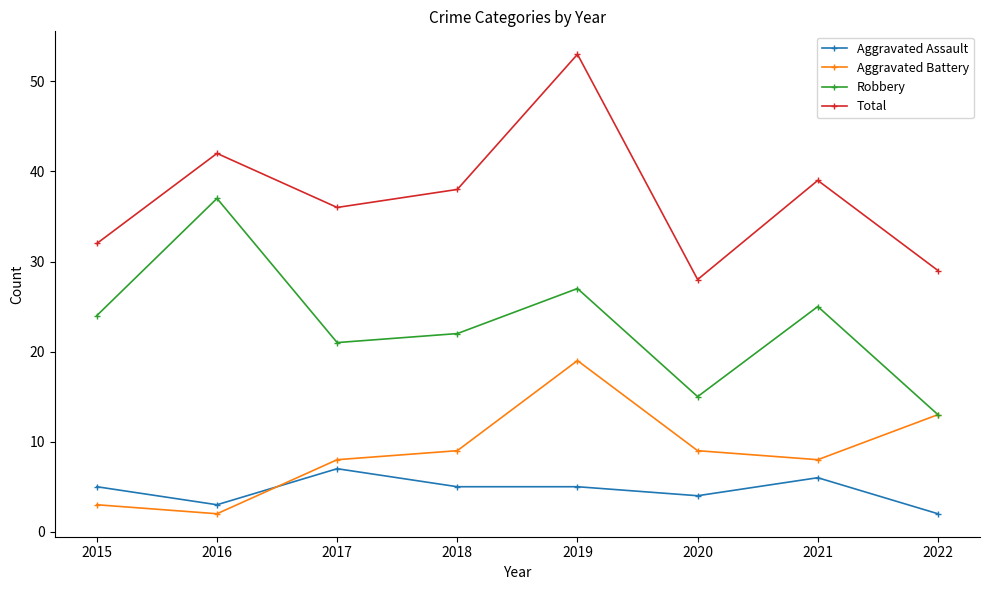

What is the spread (max minus min) of values at 2022?

27